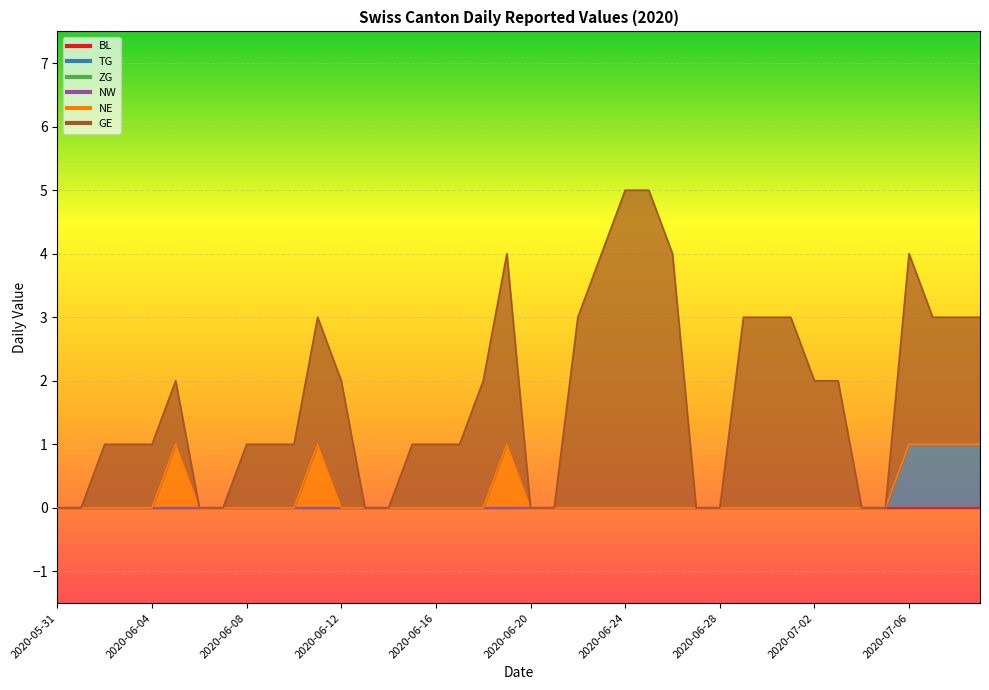

At 2020-06-03, list the series in order from largest to smallest.

GE, BL, TG, ZG, NW, NE